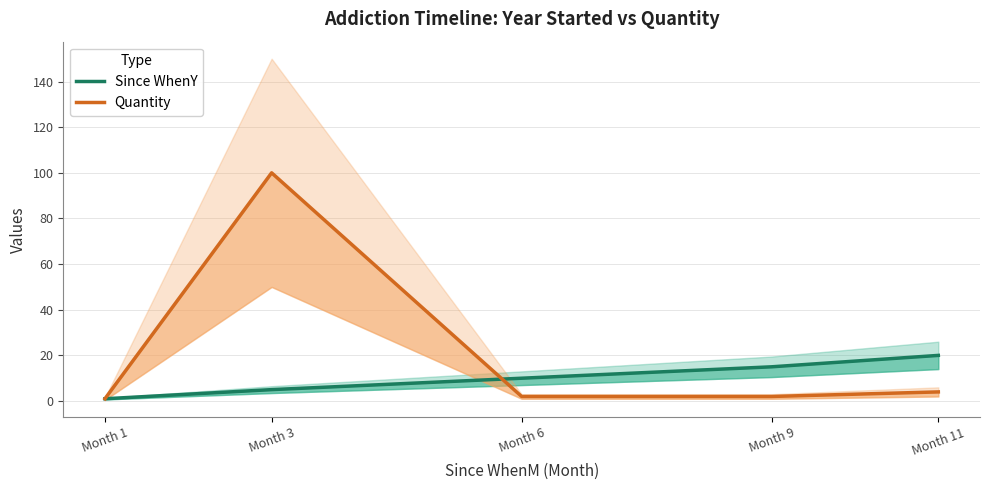

Is the value of Quantity at Month 1 greater than the value of Since WhenY at Month 3?

No